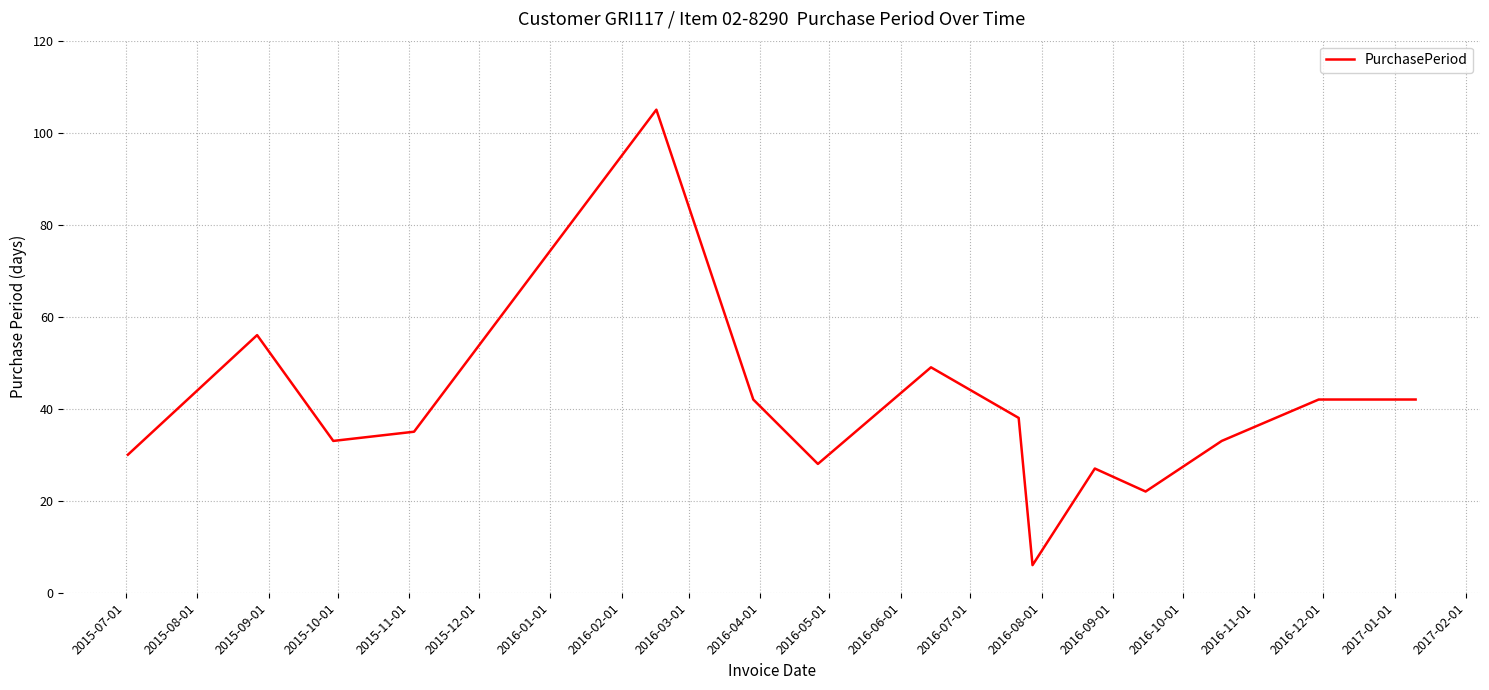

What is the greatest value displayed?

105